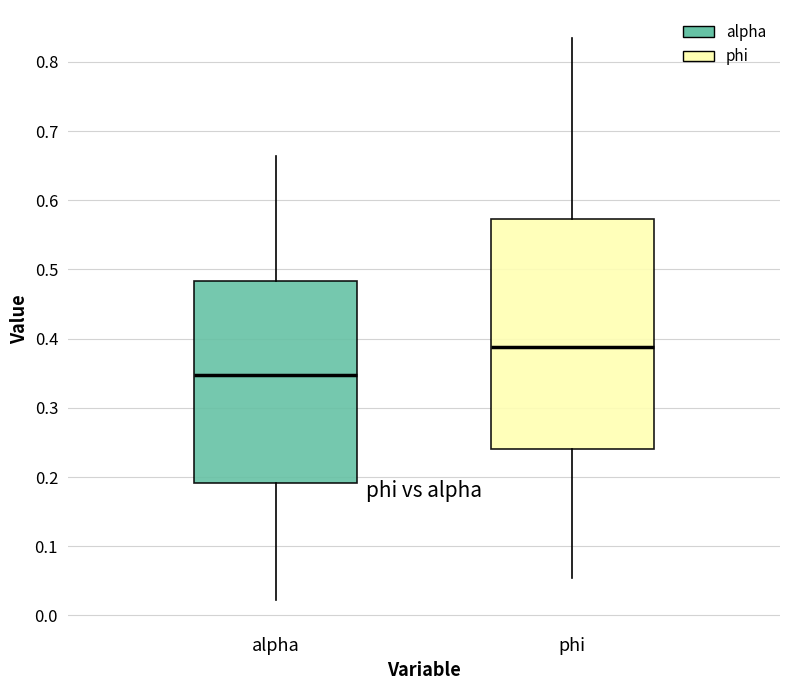

Reading left to right, read every box against the y-axis: the position of its median line, the range the box covers, and the ends of its whiskers. The values are not printed on the chart, so give them approximately, as read against the axis.

alpha: median 0.35, box 0.19 to 0.48, whiskers 0.02 to 0.66
phi: median 0.39, box 0.24 to 0.57, whiskers 0.05 to 0.83